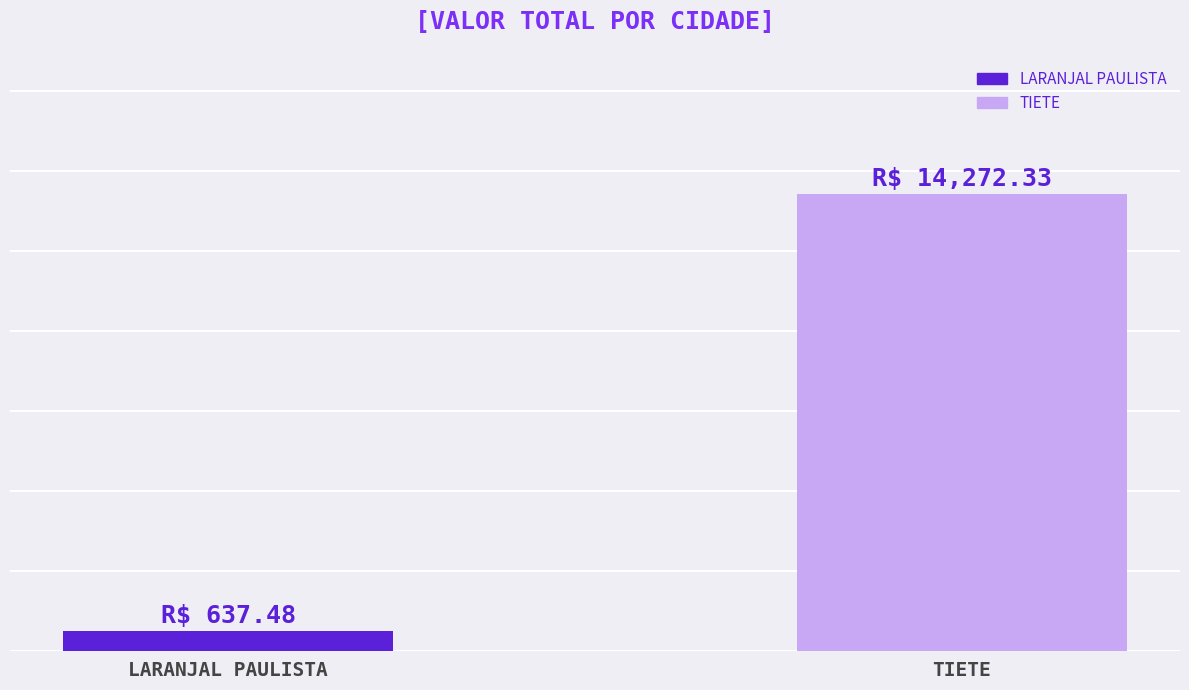

What is the minimum value shown in the chart?

637.5